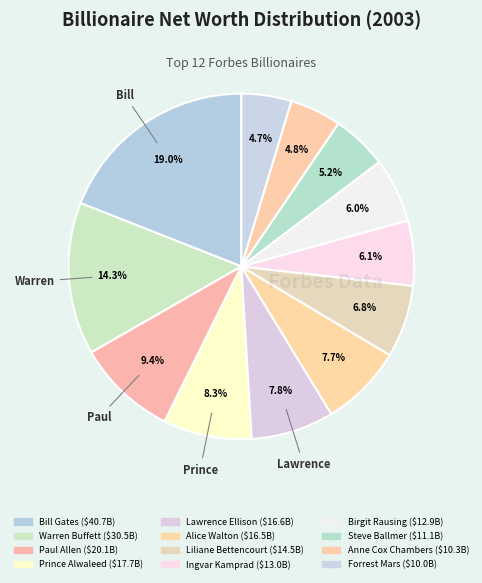

Is the sum of Alice Walton and Paul Allen greater than half?

No